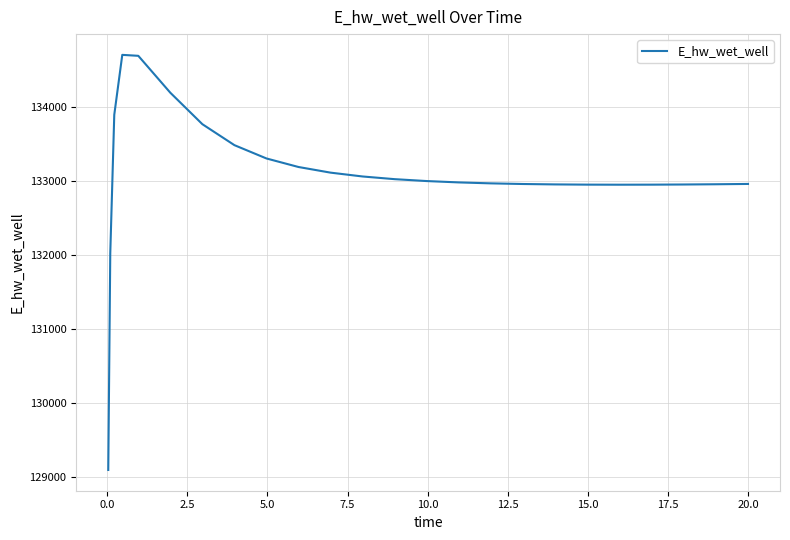

What is the smallest value displayed?

129099.6